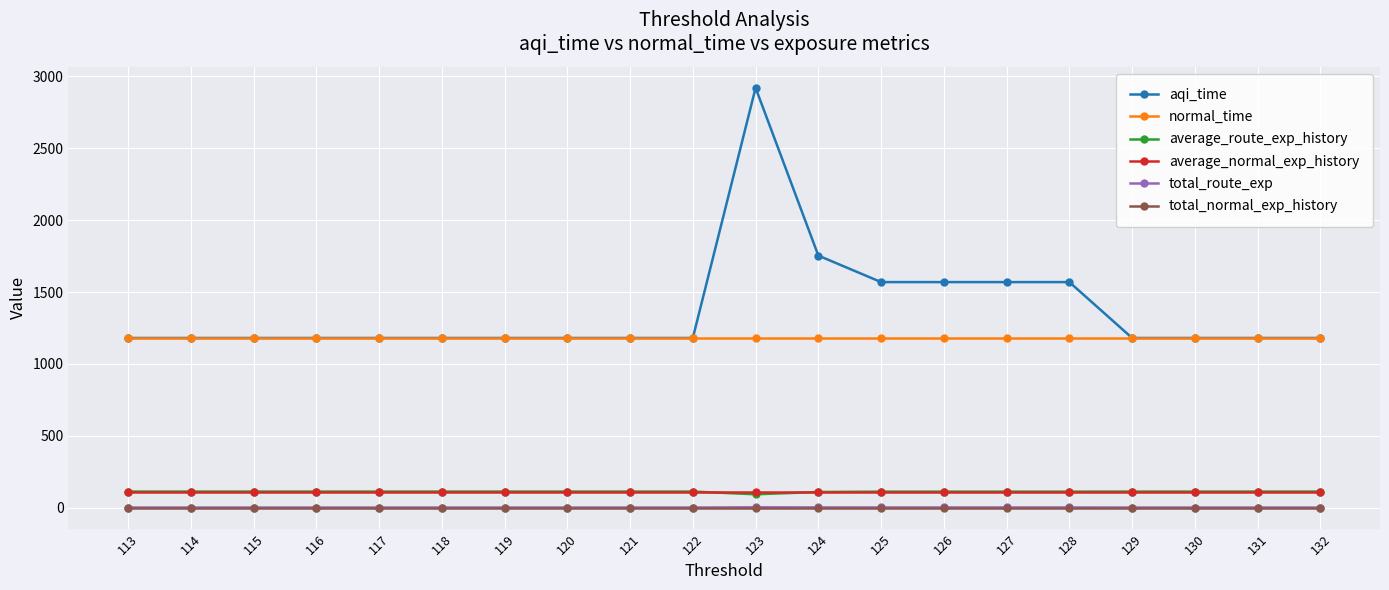

Is the value of total_normal_exp_history at 117 greater than the value of average_route_exp_history at 115?

No